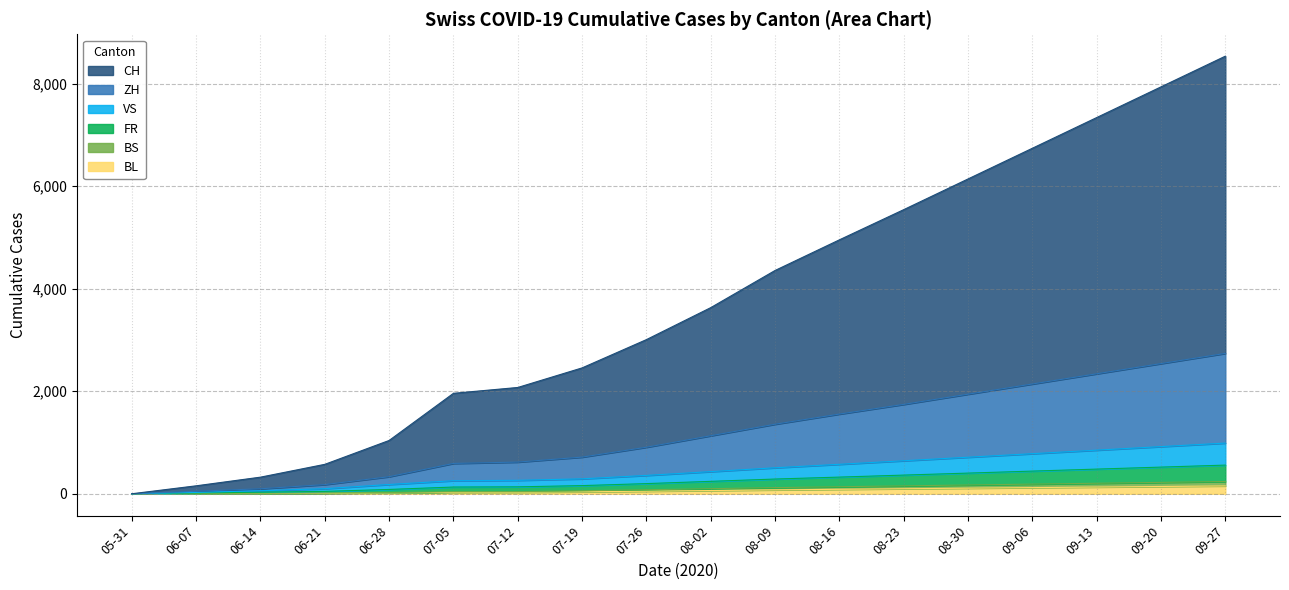

True or false: VS and CH cross at least once.

False